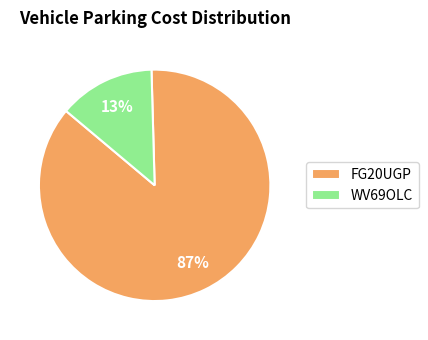

Which slice is the smallest?

WV69OLC